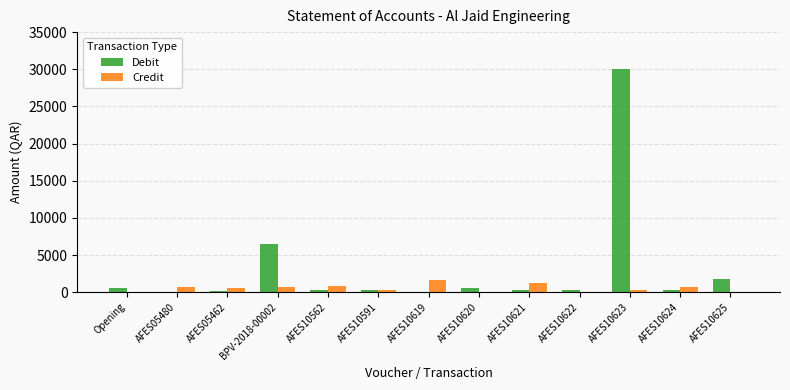

The Debit series shows 30000.0 at AFES10623. True or false?

True